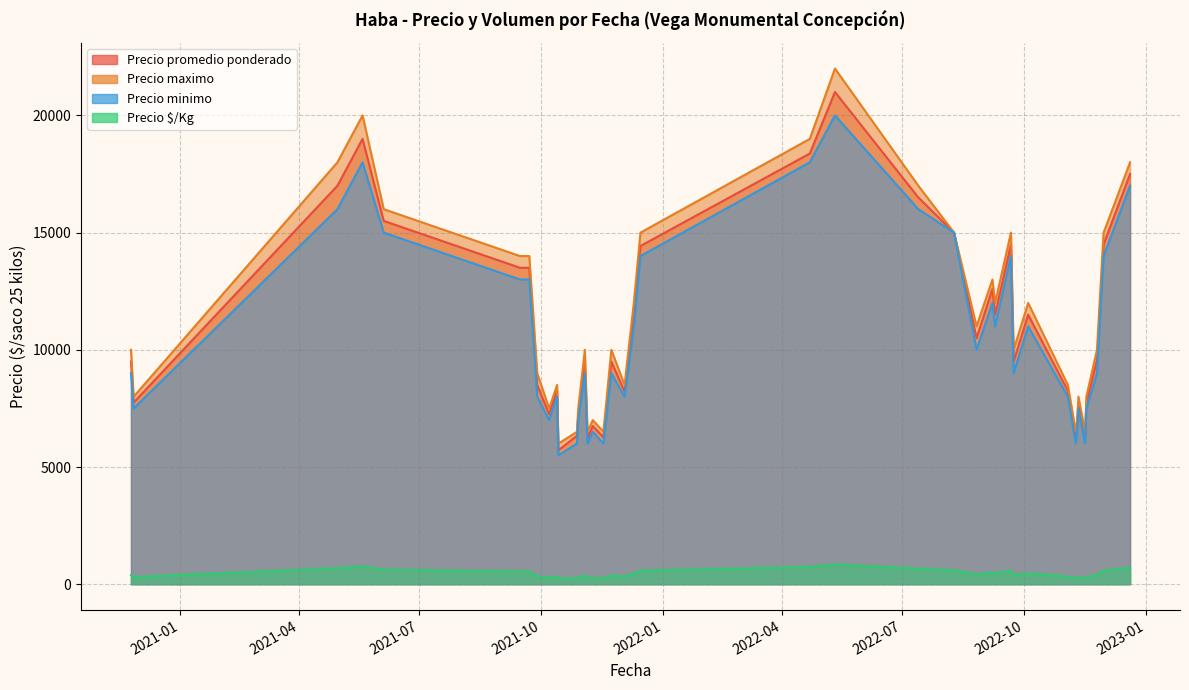

True or false: Precio promedio ponderado has a value of 11590 at 2022-09.

False